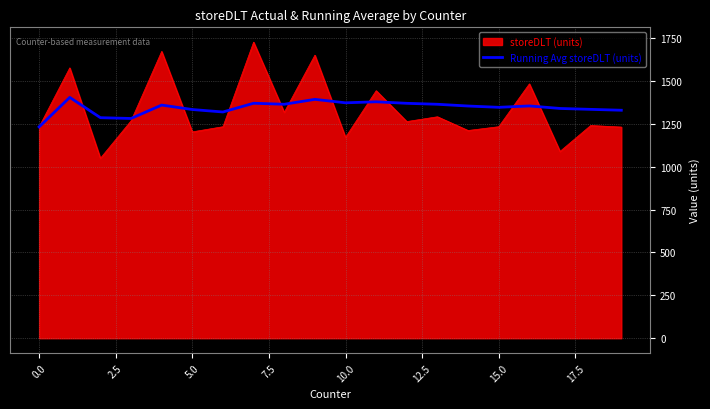

What is the smallest value displayed?

1049.0